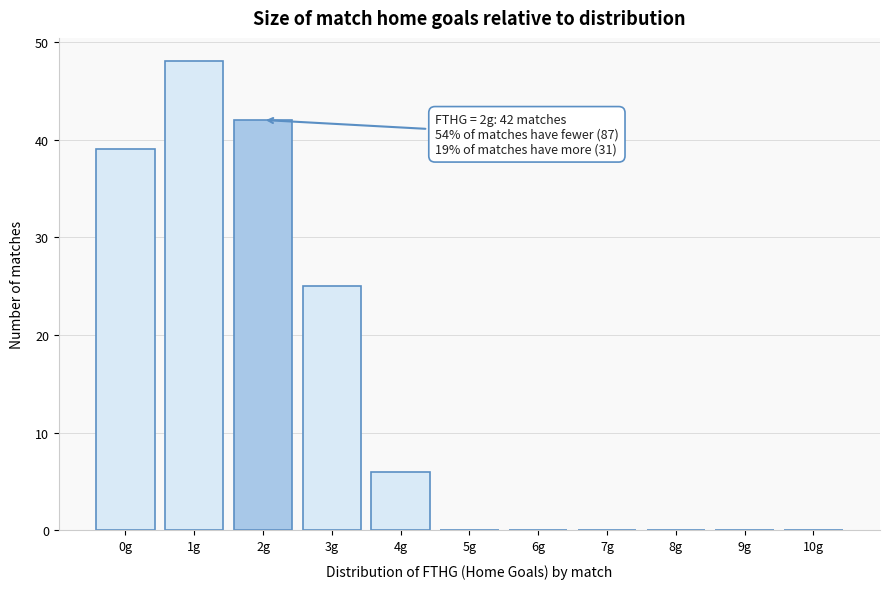

Reading left to right, extract all data points from this chart.

0g=39	1g=48	2g=42	3g=25	4g=6	5g=0	6g=0	7g=0	8g=0	9g=0	10g=0